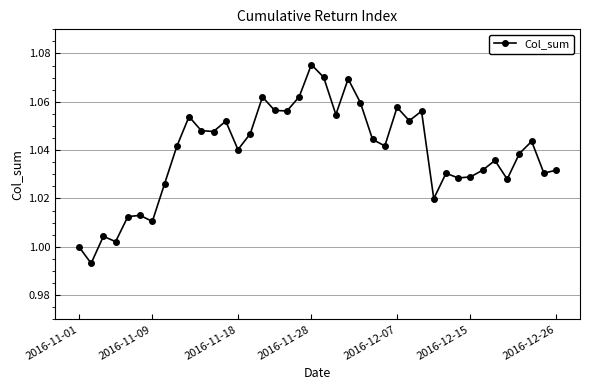

How many points are higher than both their immediate neighbors (excluding endpoints)?

12